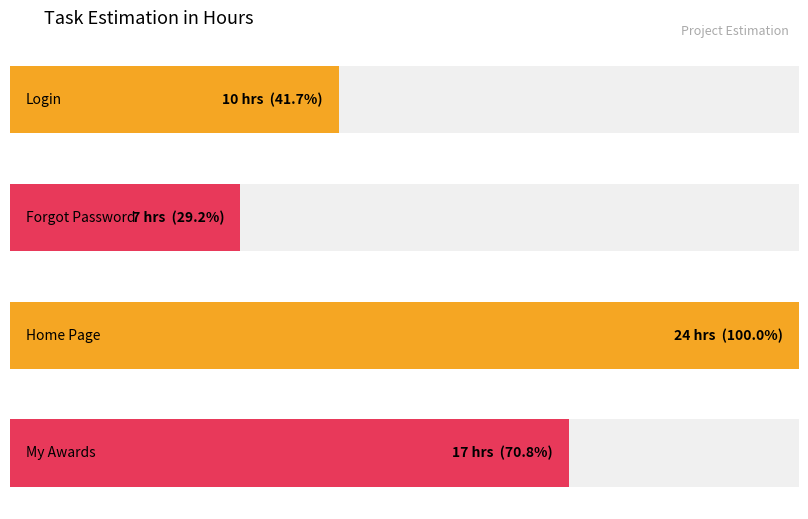

Are the bars horizontal?

Yes